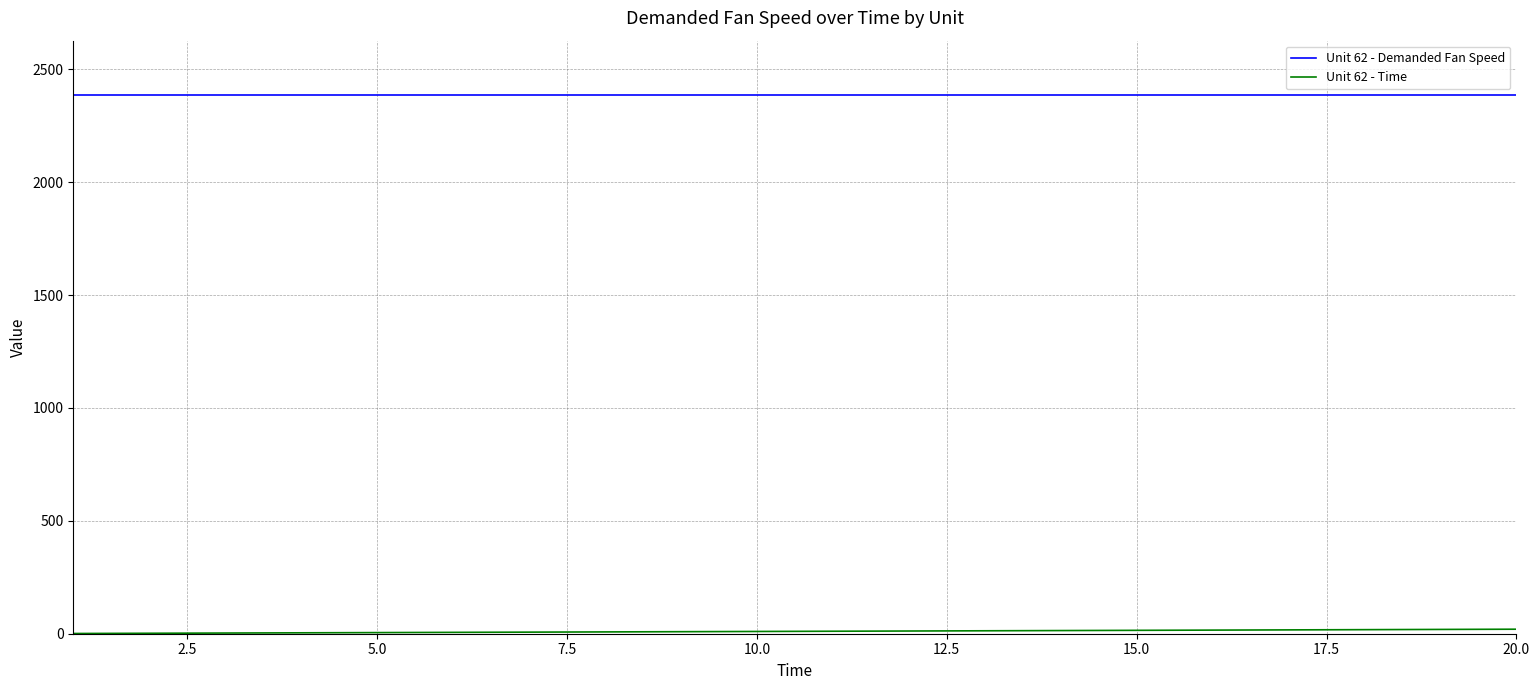

What is the minimum value for Unit 62 - Demanded Fan Speed?

2388